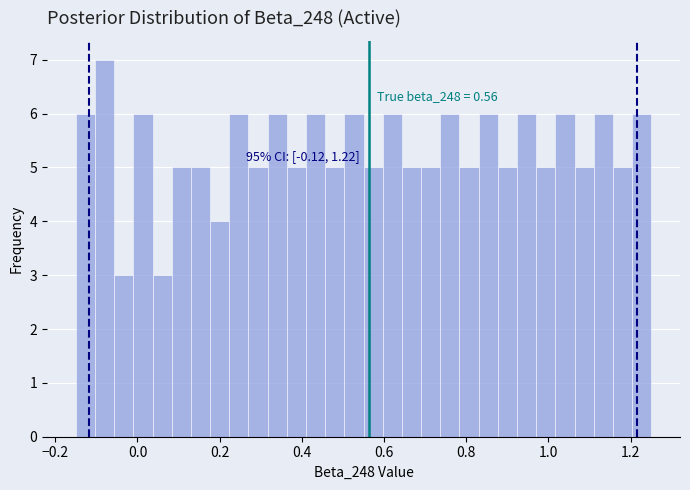

Read against the x-axis, roughly where is the centre of the tallest bar?

-0.08